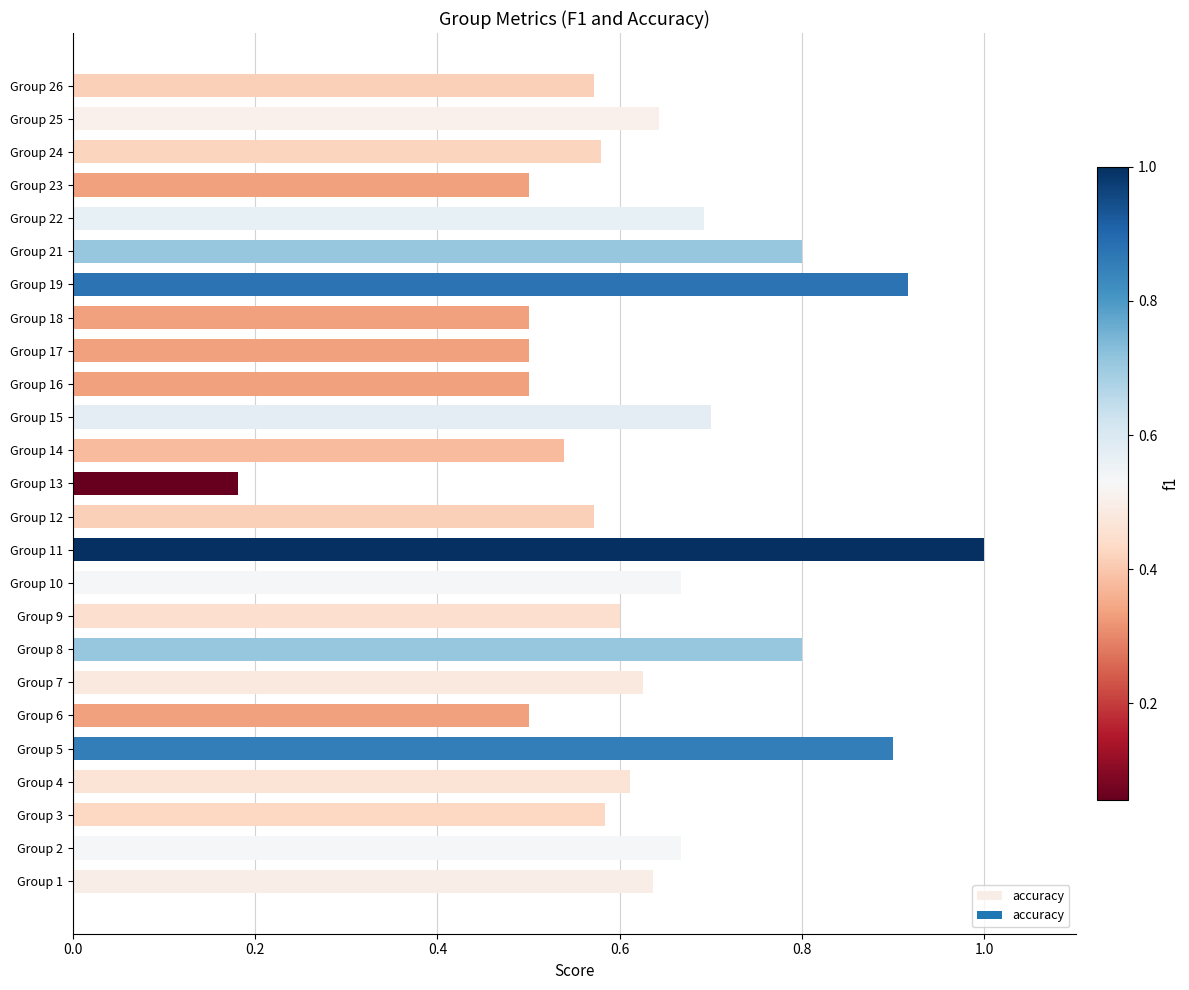

Which has a higher value, Group 6 or Group 5?

Group 5